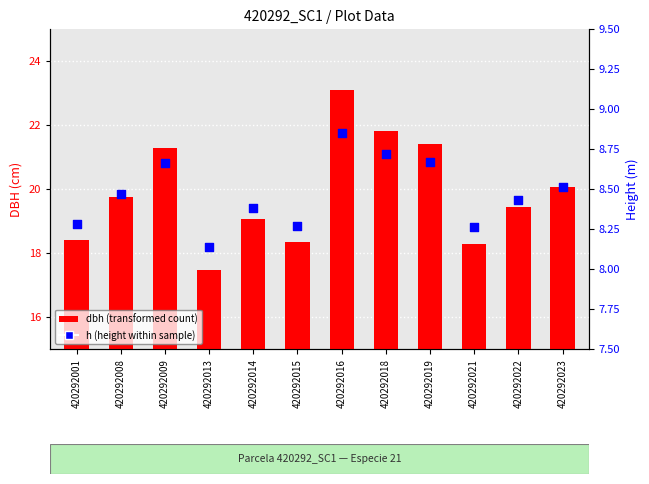

At how many categories does at least one series exceed 11?

12